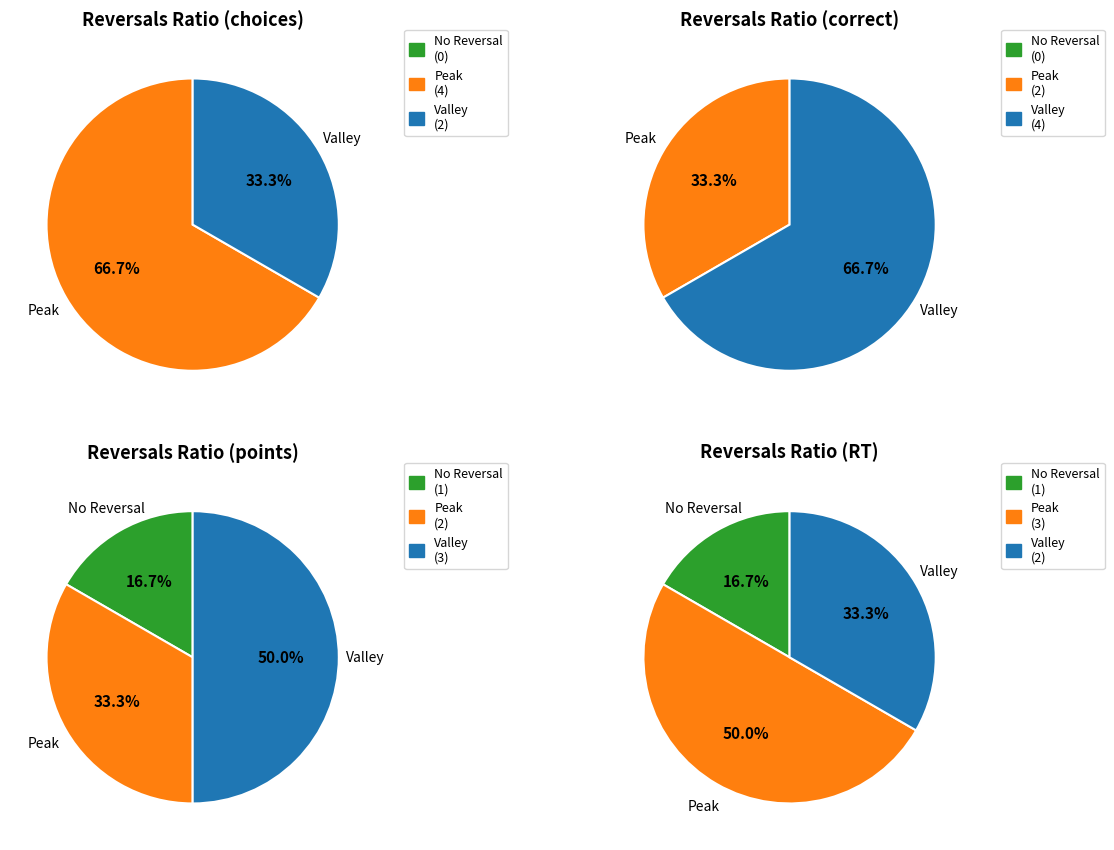

To the nearest percent, what is the difference between the largest and smallest slice percentages?

50%